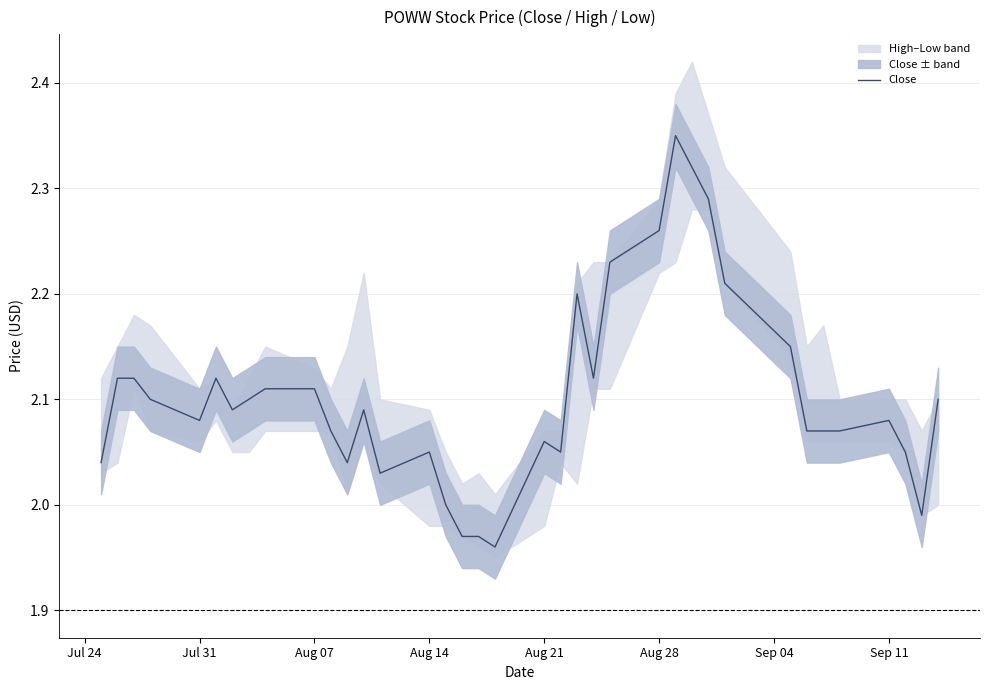

Does the chart display data point markers on the line(s)?

No